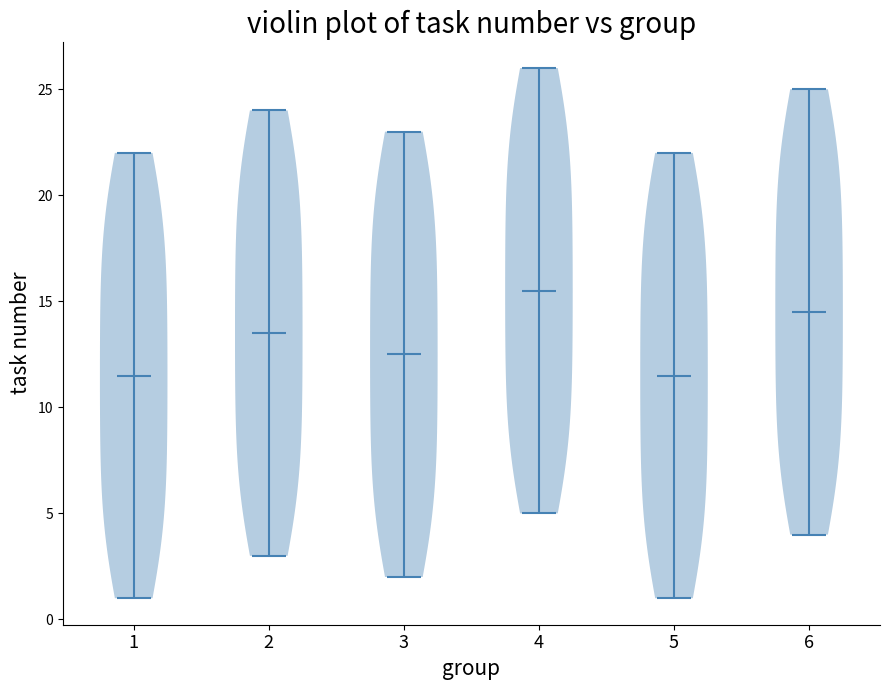

Reading left to right, read every violin against the y-axis: where its median line is, and the lowest and highest points it reaches. The values are not printed on the chart, so give them approximately, as read against the axis.

1: median line 11.5, lowest point 1.0, highest point 22.0
2: median line 13.5, lowest point 3.0, highest point 24.0
3: median line 12.5, lowest point 2.0, highest point 23.0
4: median line 15.5, lowest point 5.0, highest point 26.0
5: median line 11.5, lowest point 1.0, highest point 22.0
6: median line 14.5, lowest point 4.0, highest point 25.0